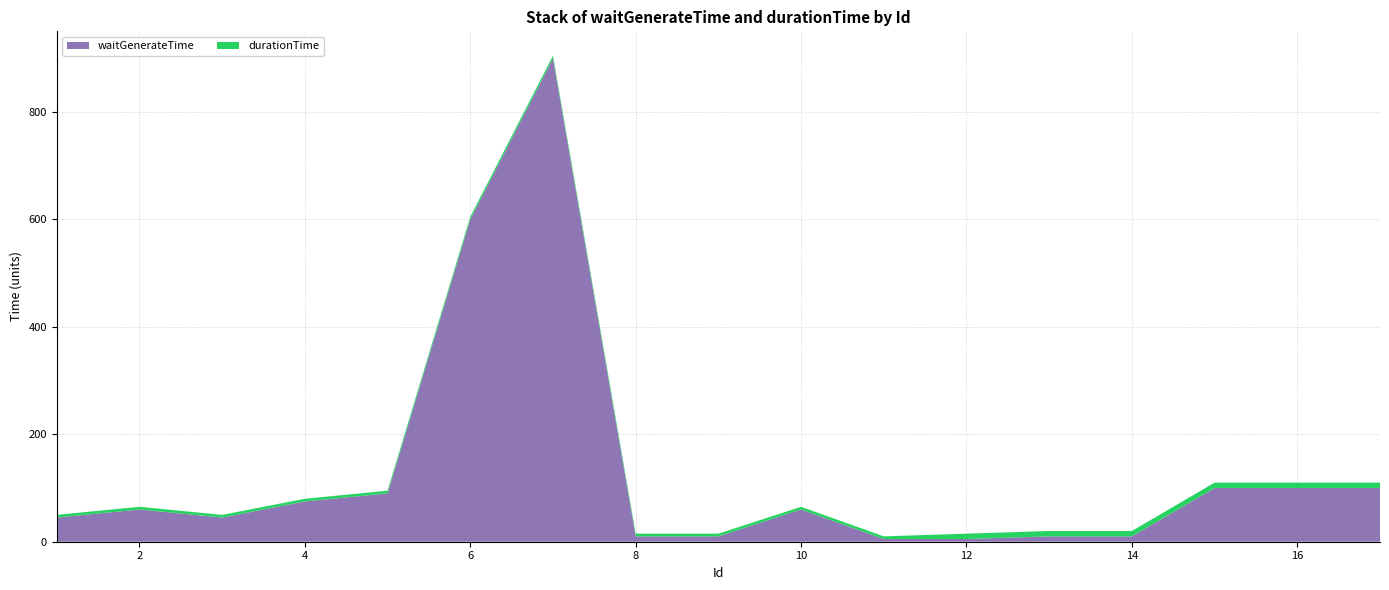

Reading left to right, list all the values displayed in this chart.

waitGenerateTime: 1=45	2=60	3=45	4=75	5=90	6=600	7=900	8=10	9=10	10=60	11=5	12=5	13=10	14=10	15=100	16=100	17=100
durationTime: 1=5	2=5	3=5	4=5	5=5	6=5	7=5	8=5	9=5	10=5	11=5	12=10	13=10	14=10	15=10	16=10	17=10